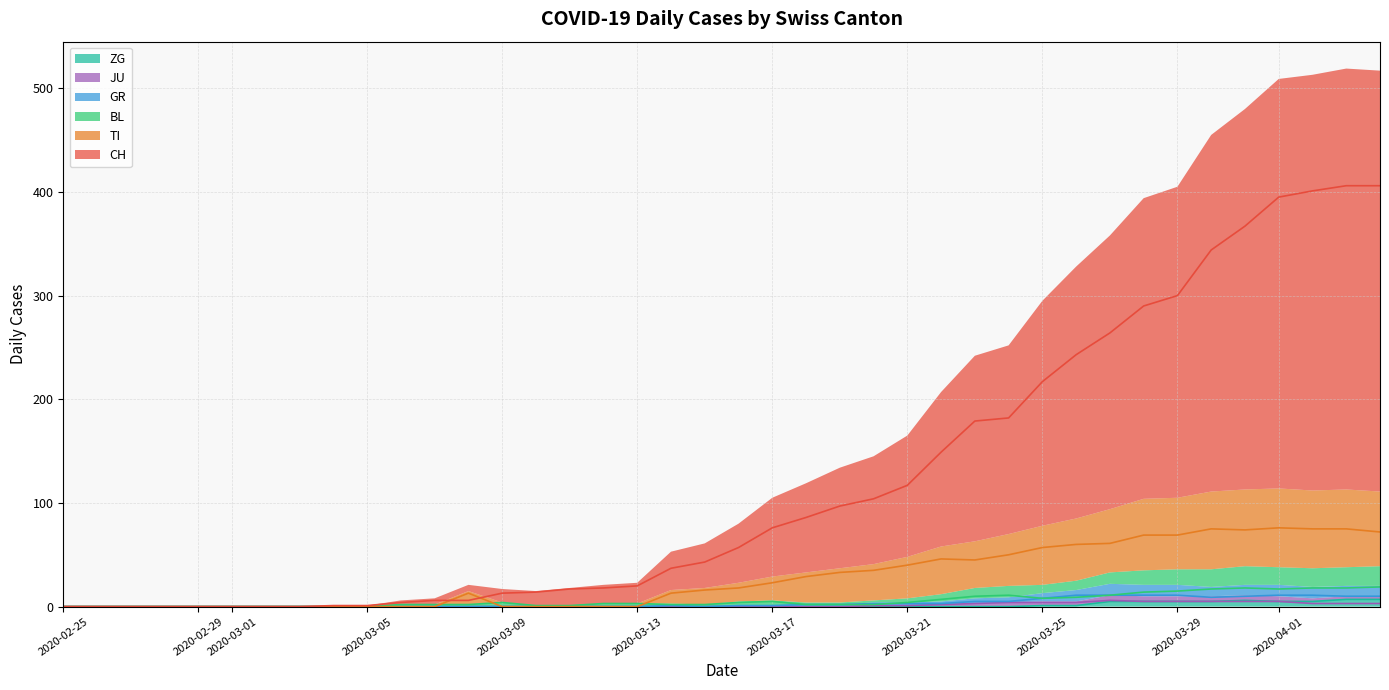

What value does the BL series have at 2020-03-19?

2